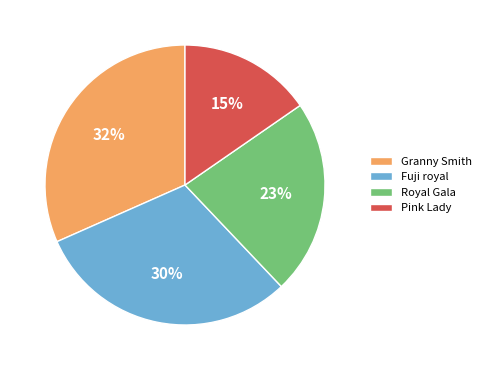

Count the number of slices in the pie.

4